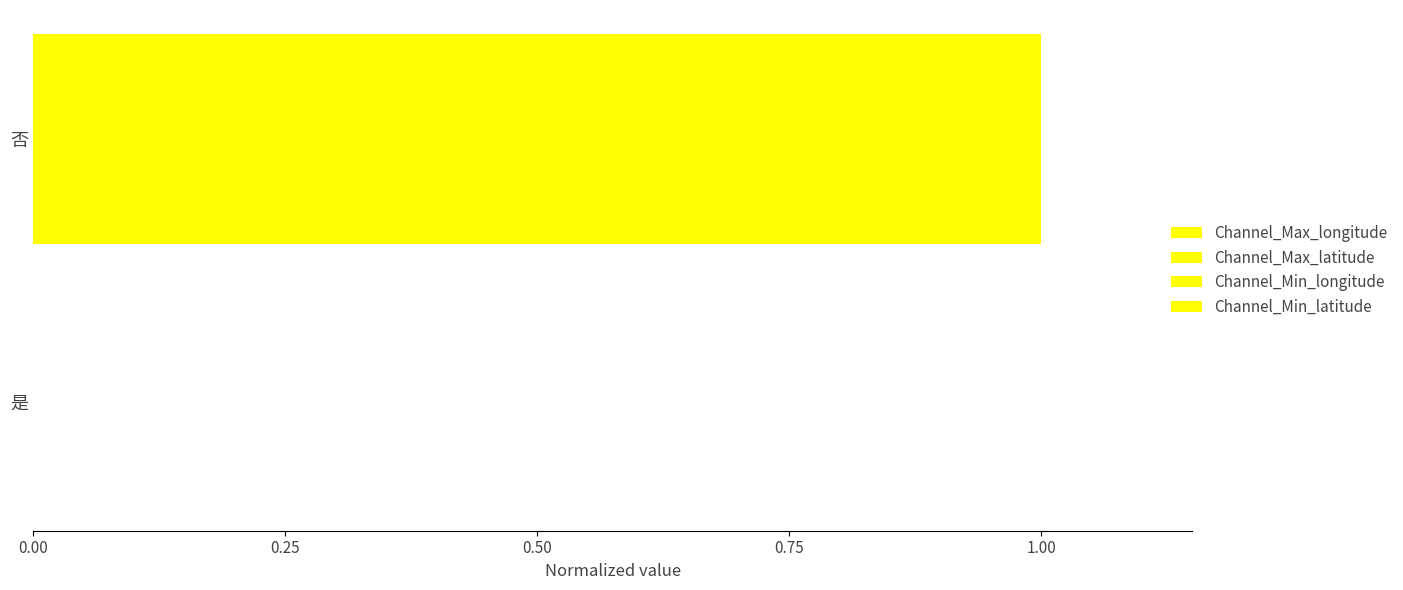

How many distinct data groups are displayed?

4